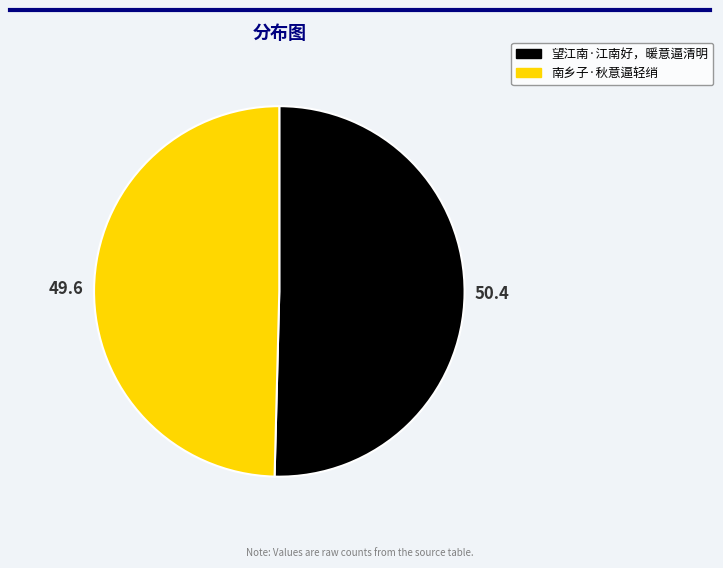

Is the sum of 望江南·江南好，暖意逼清明 and 南乡子·秋意逼轻绡 greater than half?

Yes